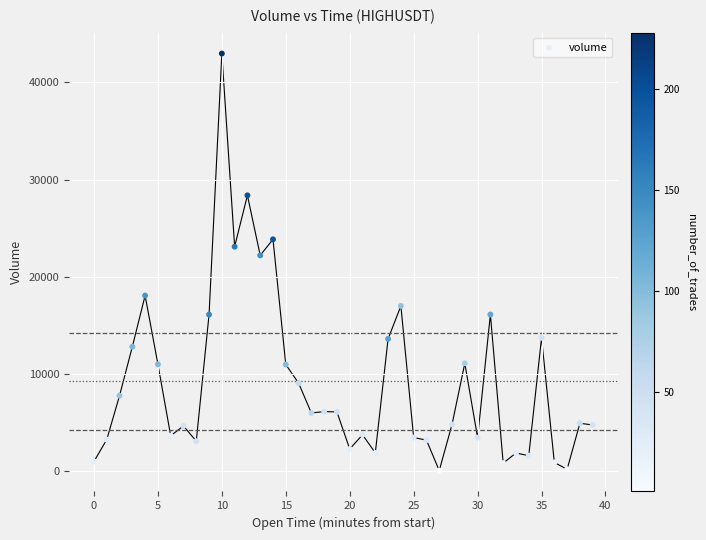

What Y value in the scatter plot is closest to 21502?

22191.7